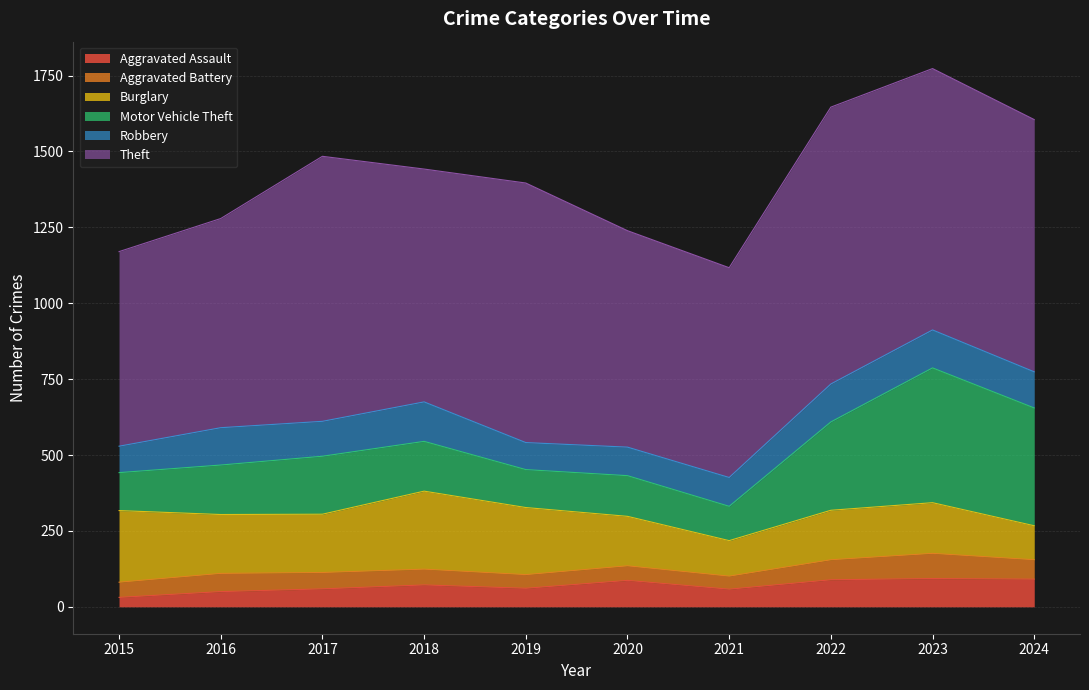

Is it true that Aggravated Assault equals 58 at 2021?

True